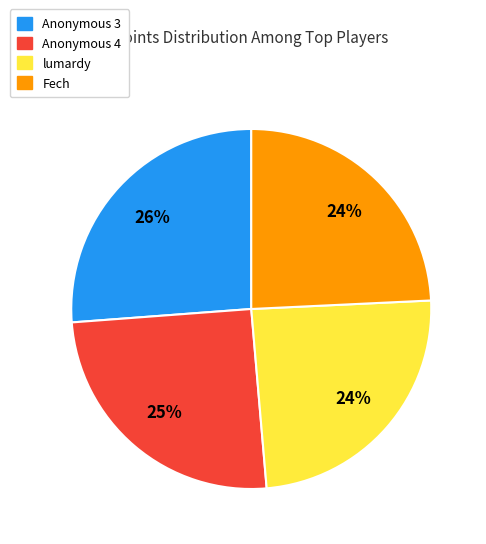

Do Fech and Anonymous 4 together represent more than half of the pie?

No